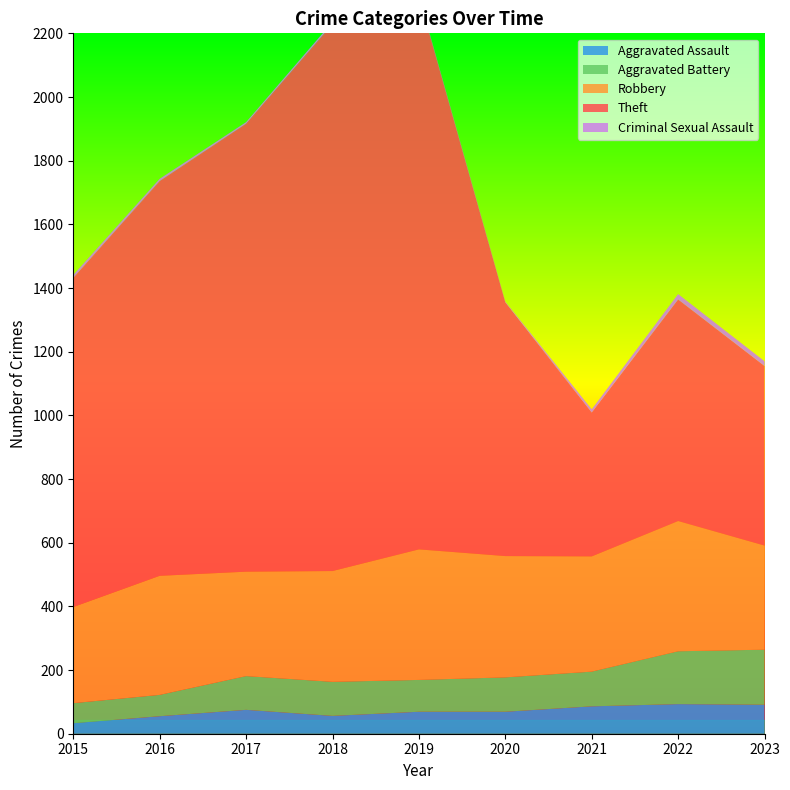

Reading right to left, extract all data points from this chart.

Aggravated Assault: 2023=91	2022=93	2021=86	2020=69	2019=69	2018=56	2017=75	2016=55	2015=33
Aggravated Battery: 2023=173	2022=166	2021=109	2020=108	2019=100	2018=107	2017=106	2016=67	2015=63
Robbery: 2023=327	2022=409	2021=362	2020=381	2019=410	2018=348	2017=328	2016=374	2015=302
Theft: 2023=564	2022=696	2021=452	2020=797	2019=1736	2018=1718	2017=1407	2016=1240	2015=1034
Criminal Sexual Assault: 2023=15	2022=17	2021=10	2020=2	2019=4	2018=7	2017=5	2016=7	2015=9